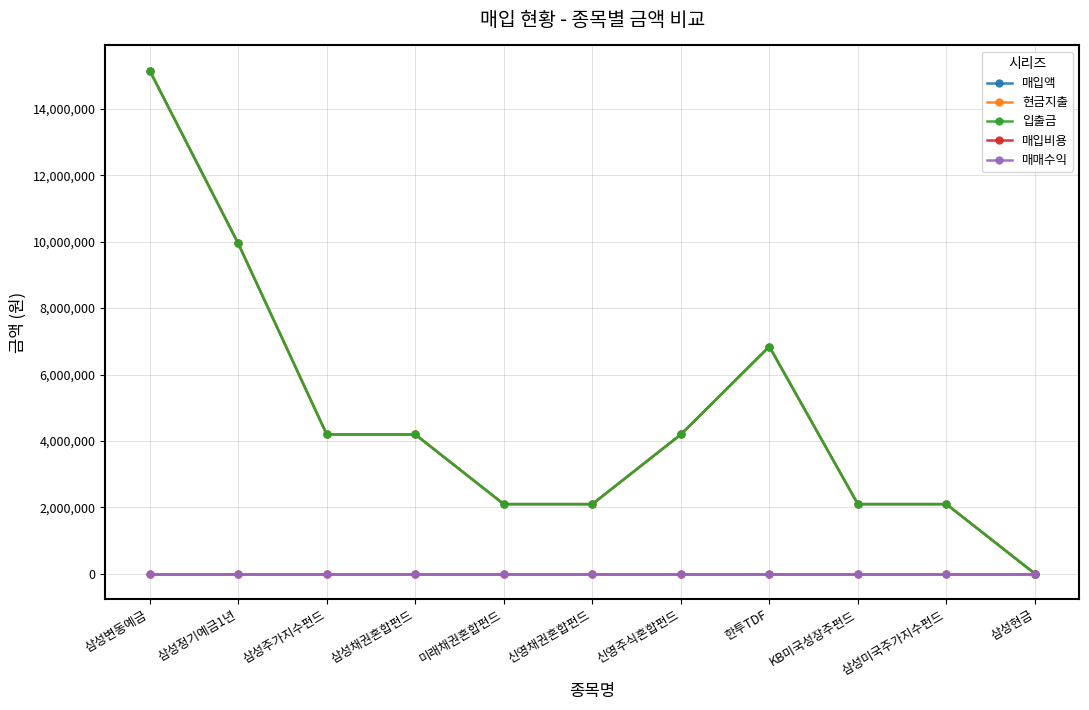

Read the 입출금 value at 한투TDF, to the nearest 50.

6843250